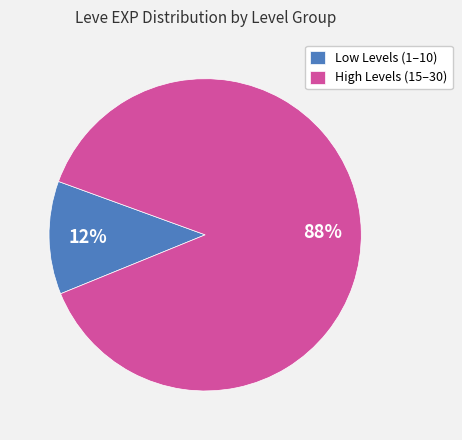

Is the sum of Low Levels (1–10) and High Levels (15–30) greater than half?

Yes